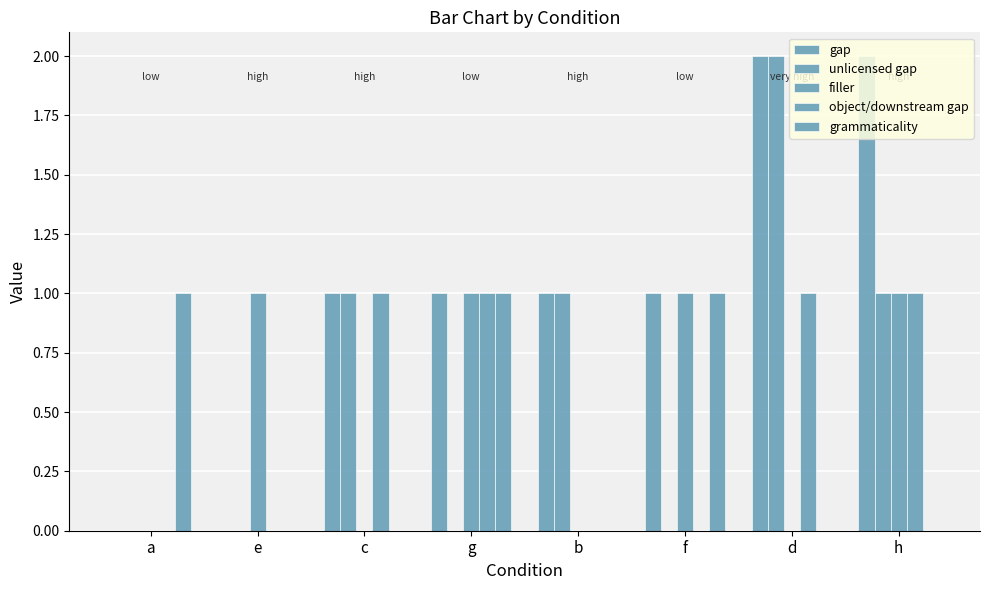

How many series are shown in this chart?

5